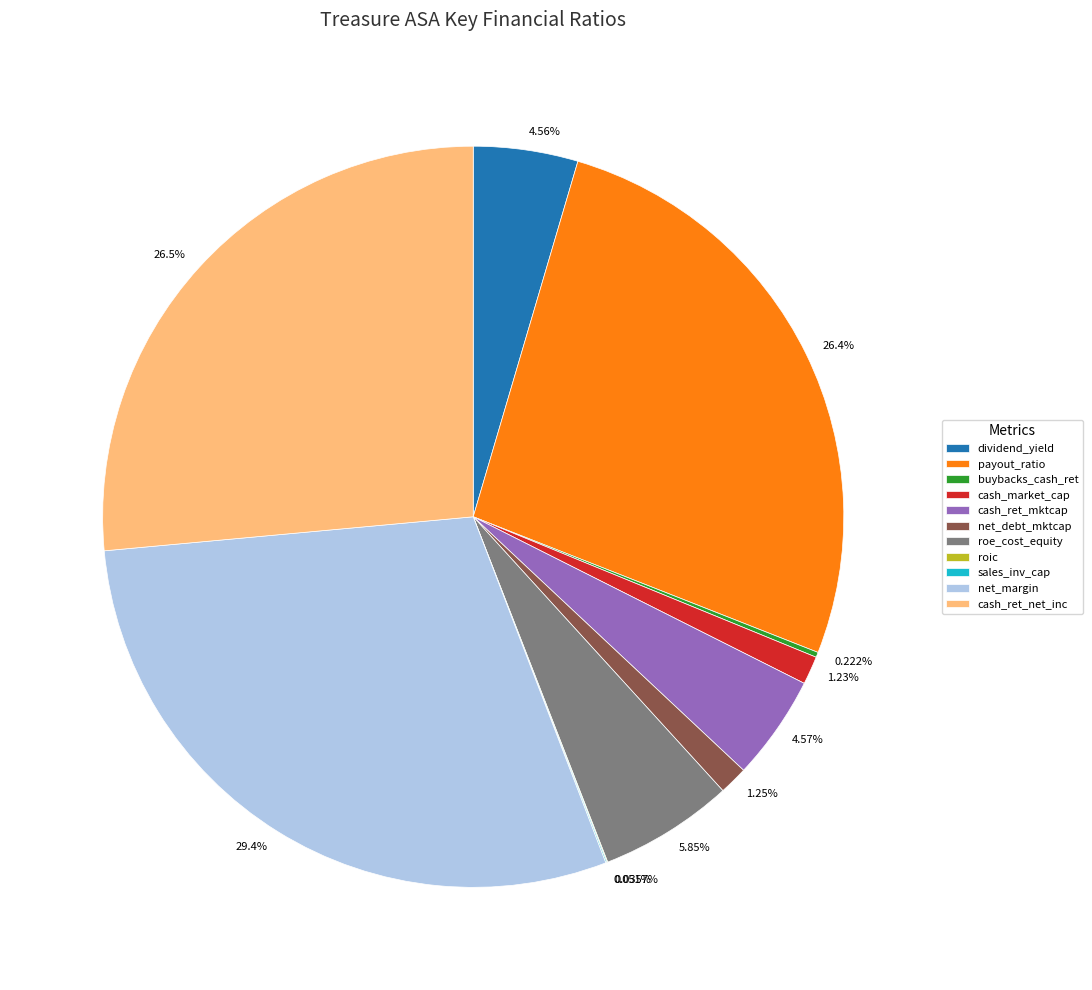

Does any single category account for the majority?

No